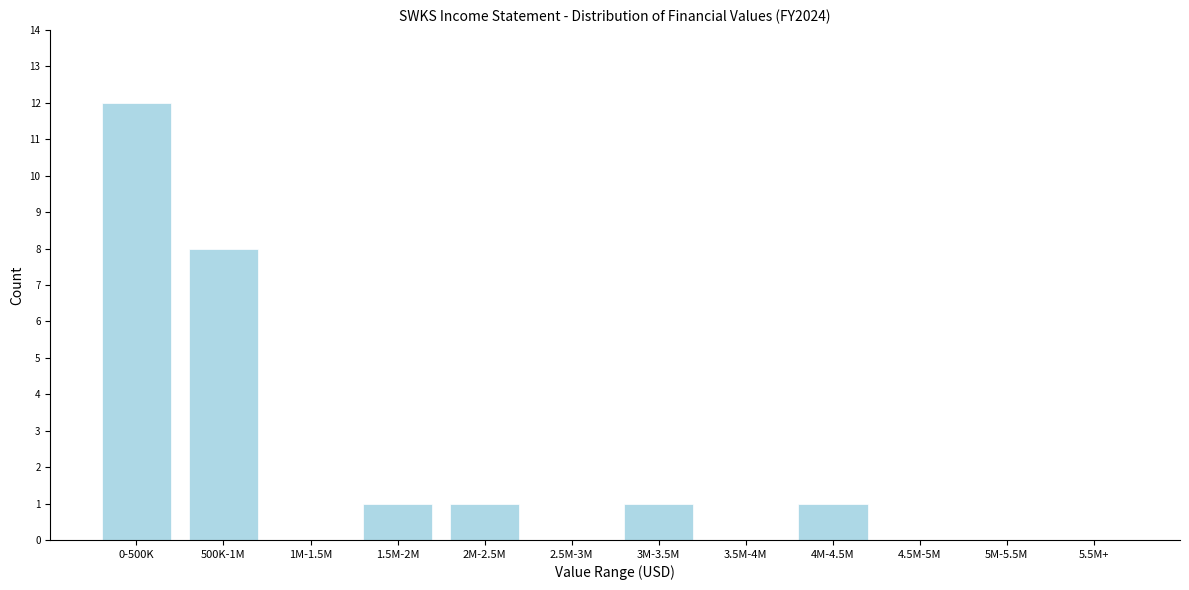

Reading left to right, extract all data points from this chart.

0-500K=12	500K-1M=8	1M-1.5M=0	1.5M-2M=1	2M-2.5M=1	2.5M-3M=0	3M-3.5M=1	3.5M-4M=0	4M-4.5M=1	4.5M-5M=0	5M-5.5M=0	5.5M+=0